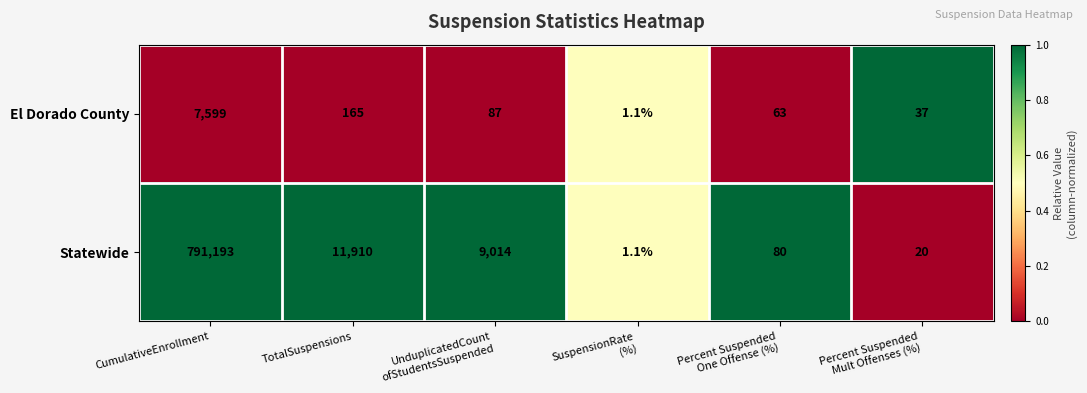

What is the spread (max minus min) of values at Percent Suspended
One Offense (%)?

17.0